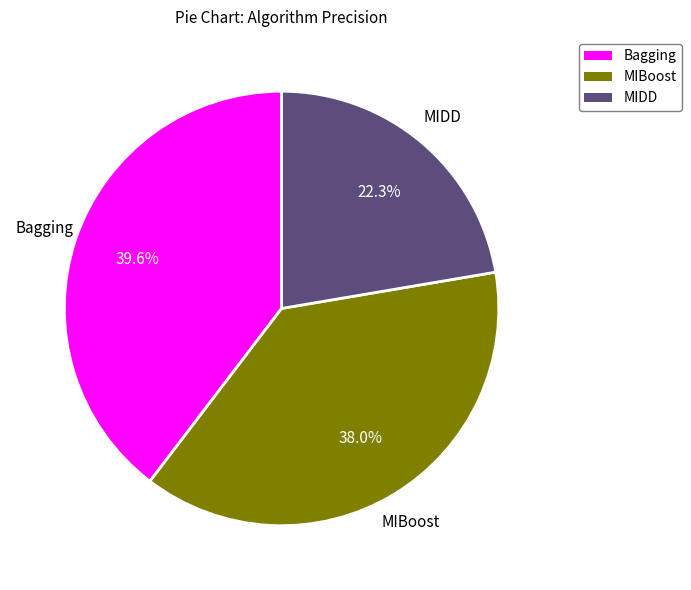

How many slices are in this pie chart?

3